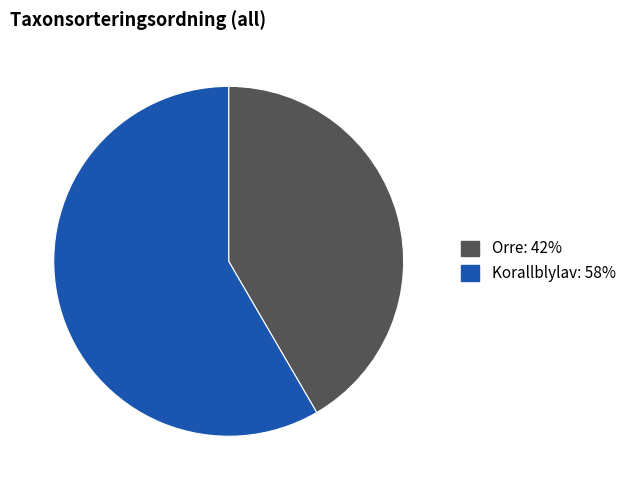

Does any single category account for the majority?

Yes